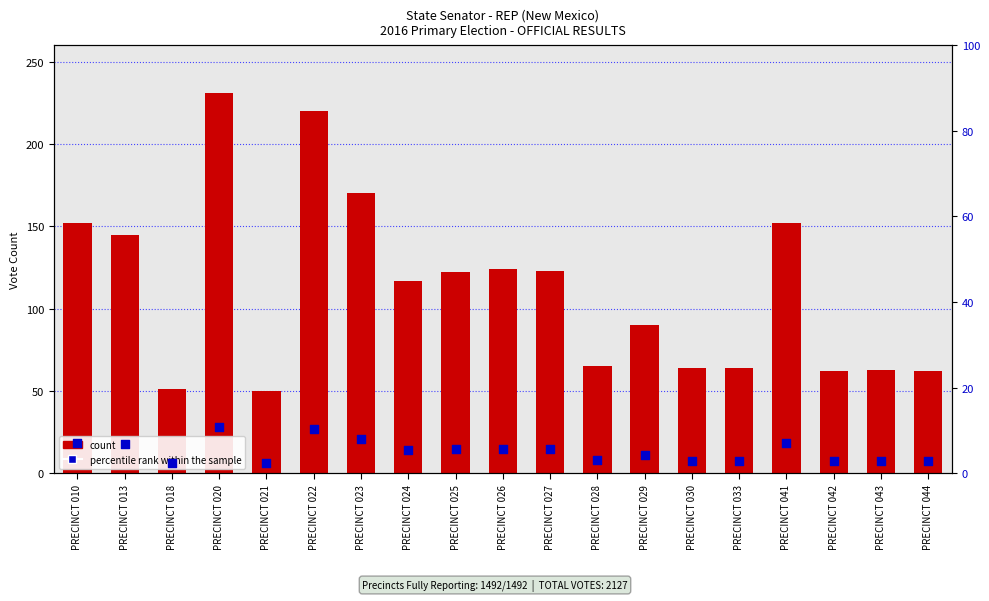

Which series contains the highest Y value?

GAY G KERNAN